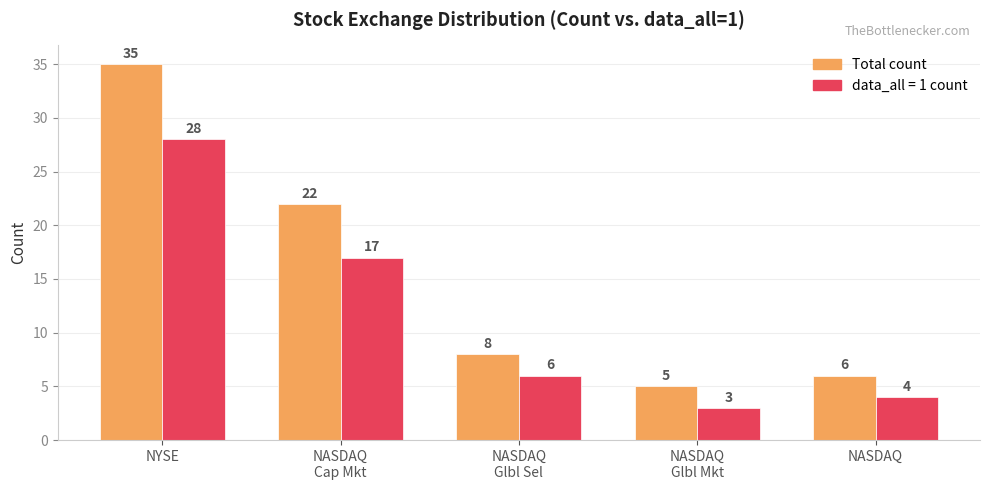

What is the label of the 5th bar from the right?

NYSE